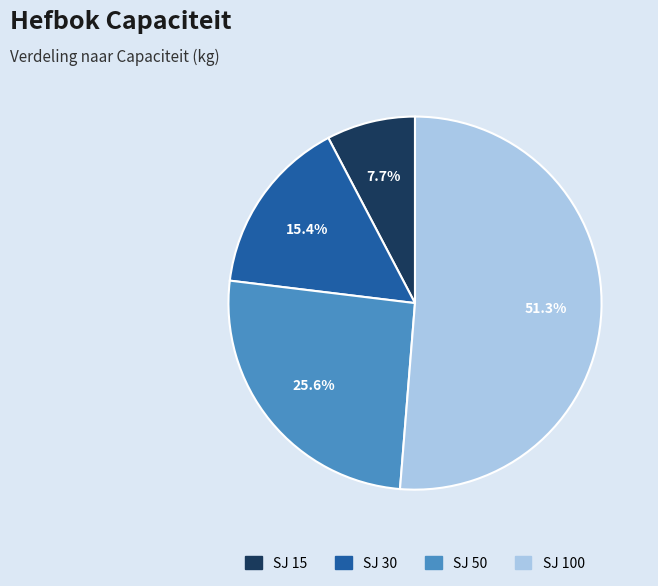

What portion of the pie excludes SJ 100?

48.7%